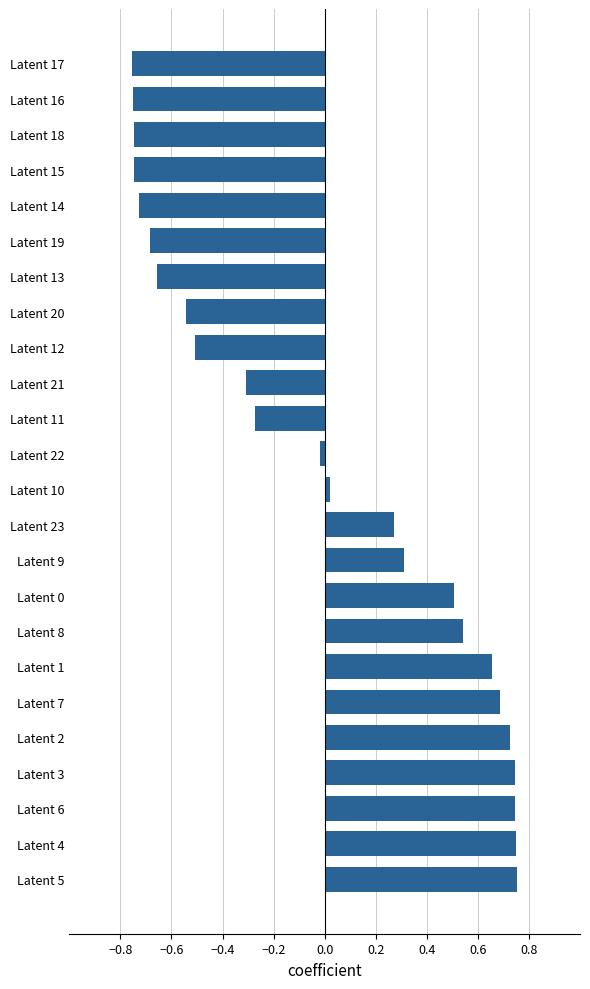

What is the difference between the maximum and minimum values?

1.5